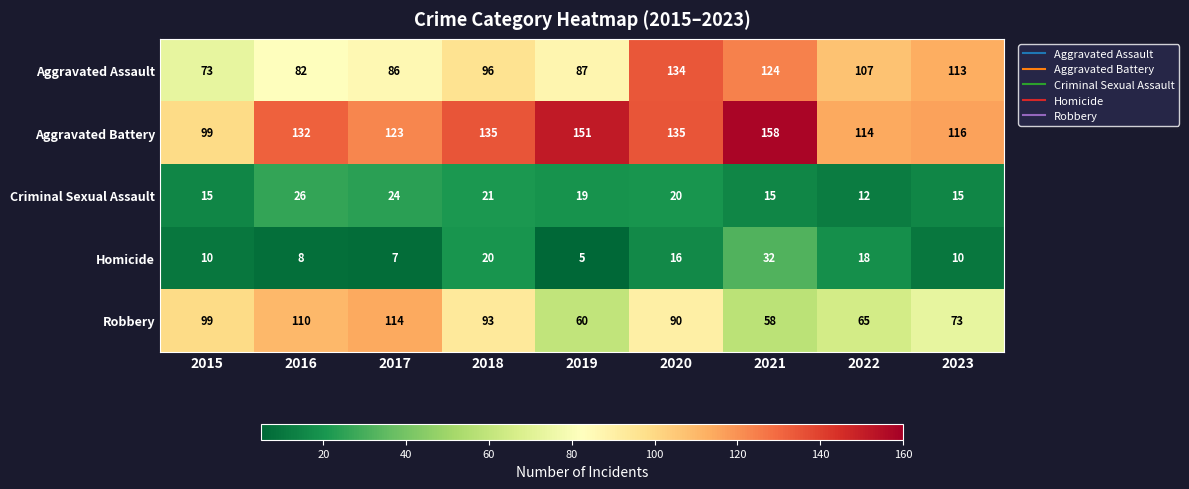

The Criminal Sexual Assault series shows 12 at 2022. True or false?

True